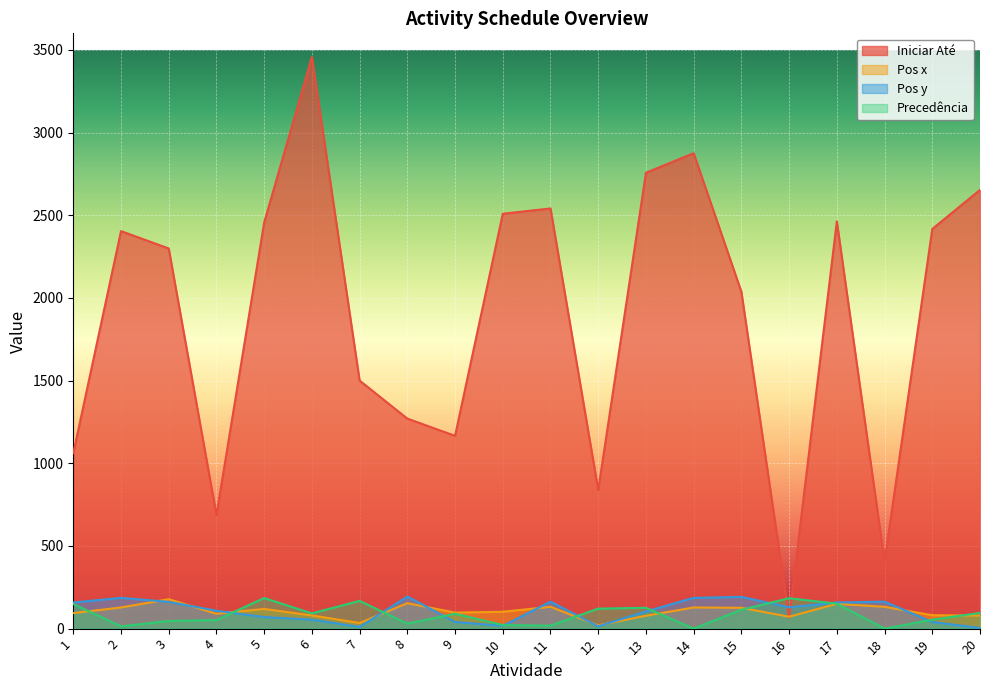

How many lines are shown in the chart?

4